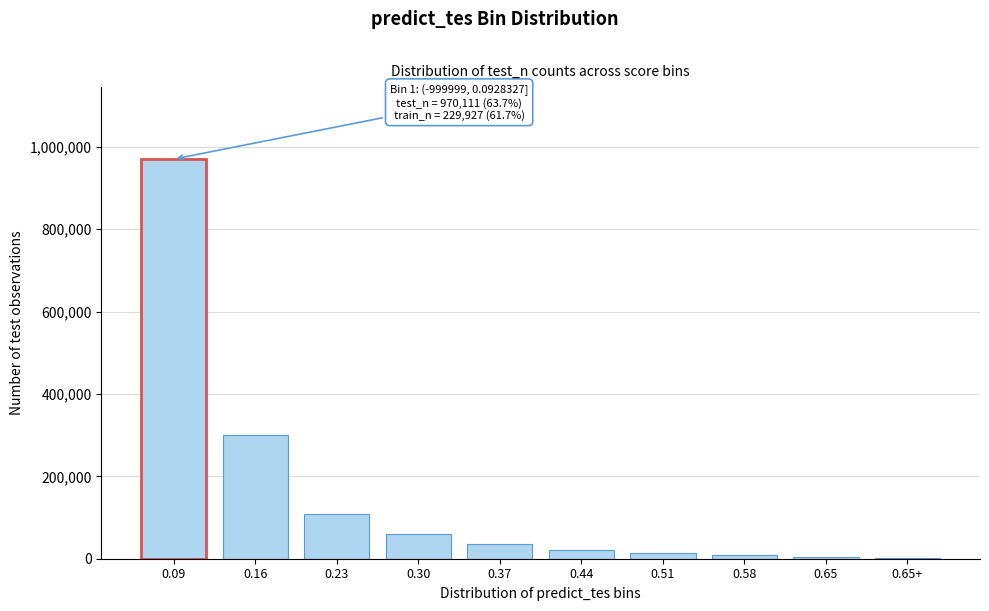

What is the sum of all values?

1523330